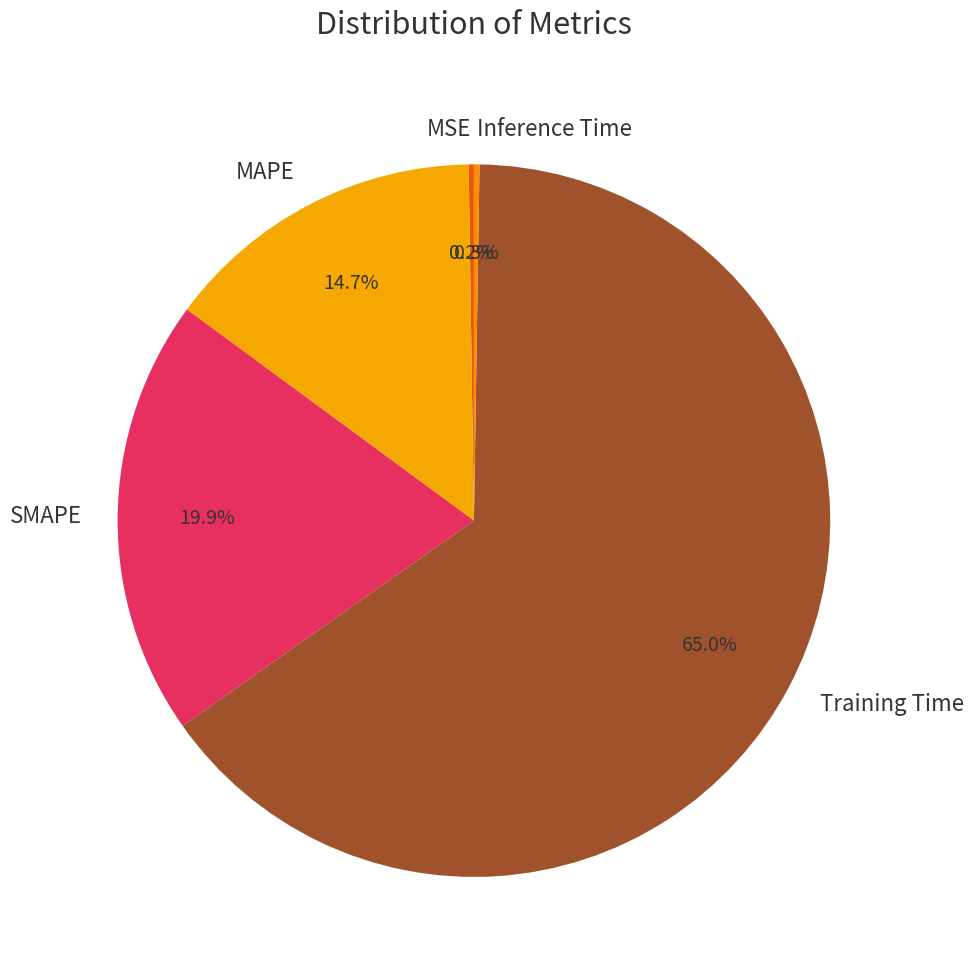

To the nearest percent, what is the difference between the MAPE and Training Time slice percentages?

50%